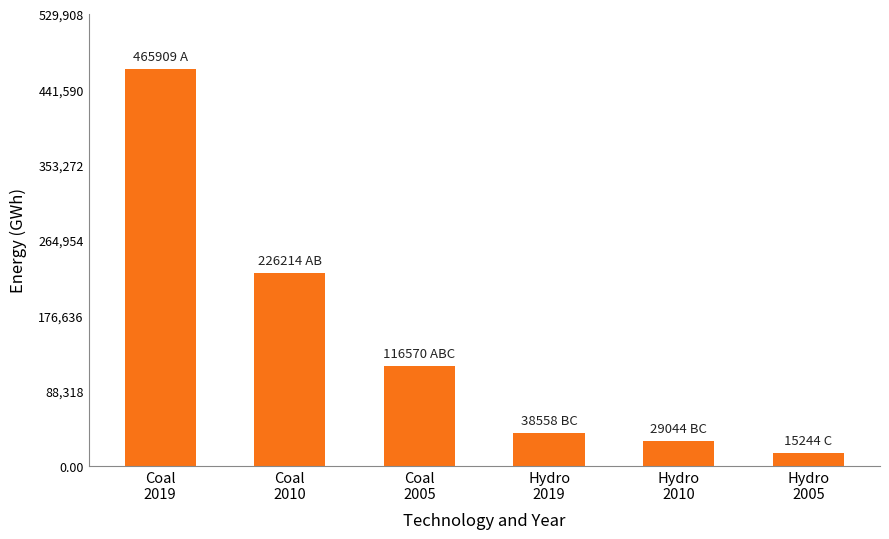

Rank the categories by value from lowest to highest.

Hydro
2005, Hydro
2010, Hydro
2019, Coal
2005, Coal
2010, Coal
2019